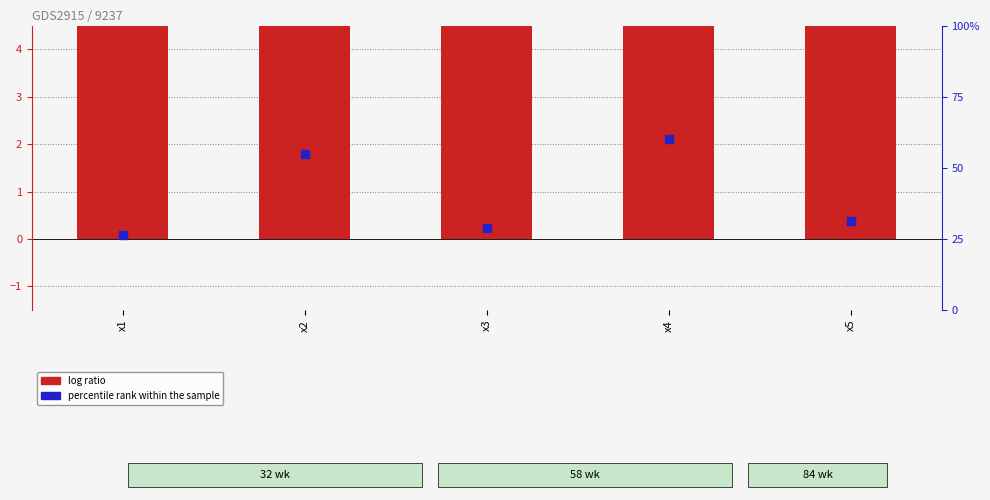

What are all the series names shown in the legend?

log ratio, percentile rank within the sample